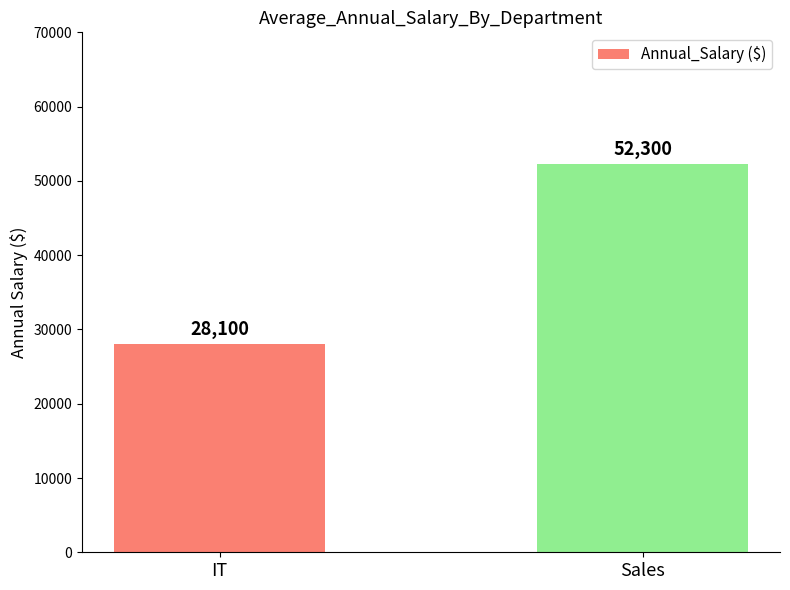

What is the minimum value shown in the chart?

28100